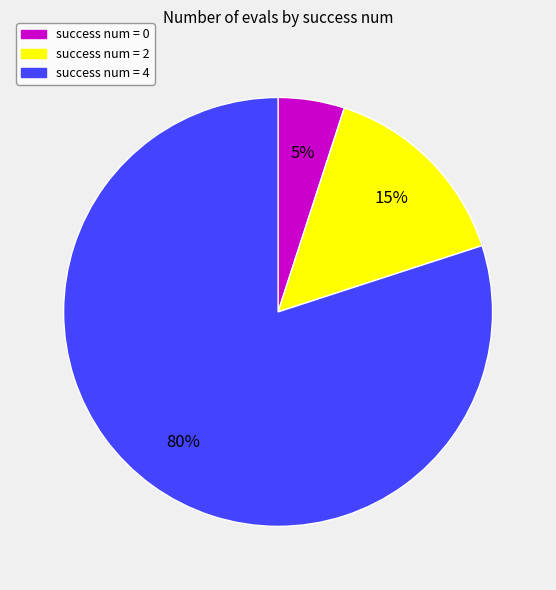

To the nearest percent, what is the average slice percentage?

33%